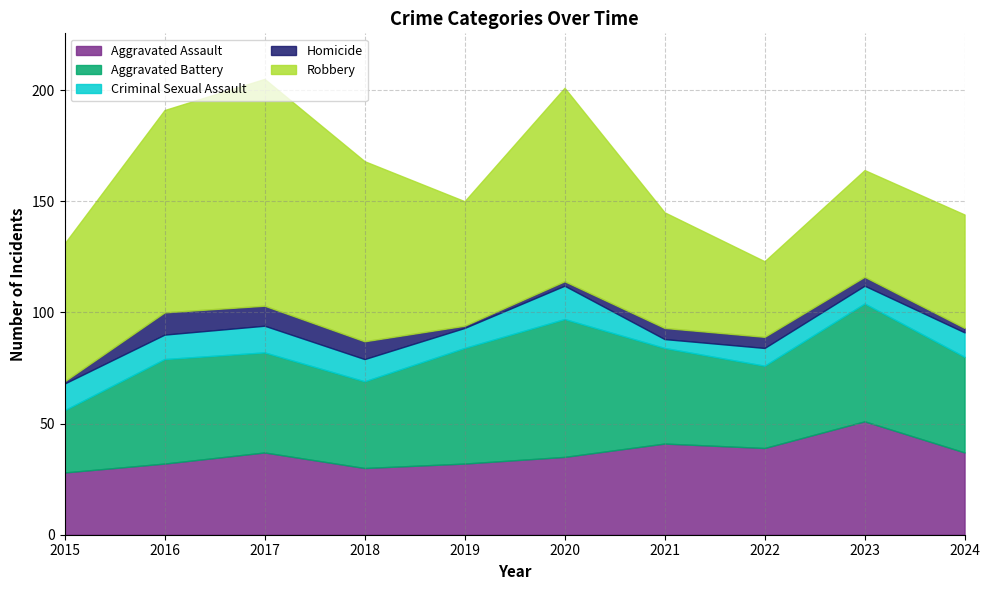

Which has a higher value, 2015 or 2017?

2017